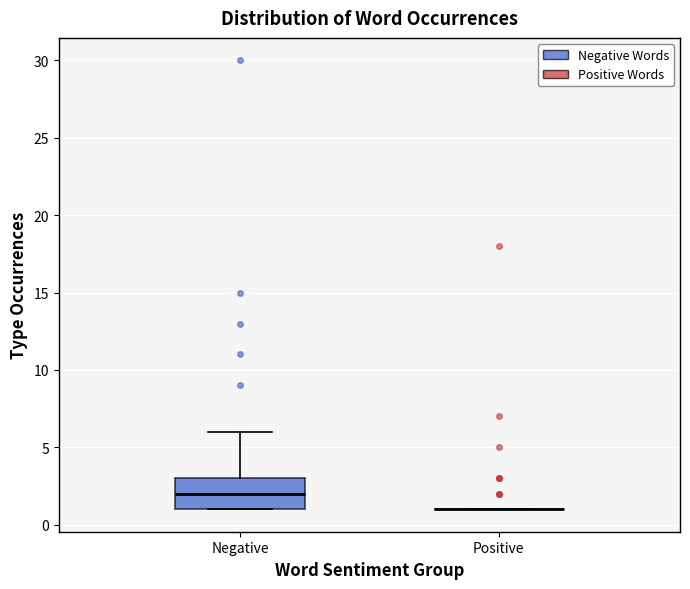

Which box is the tallest, from its lower edge to its upper edge?

Negative